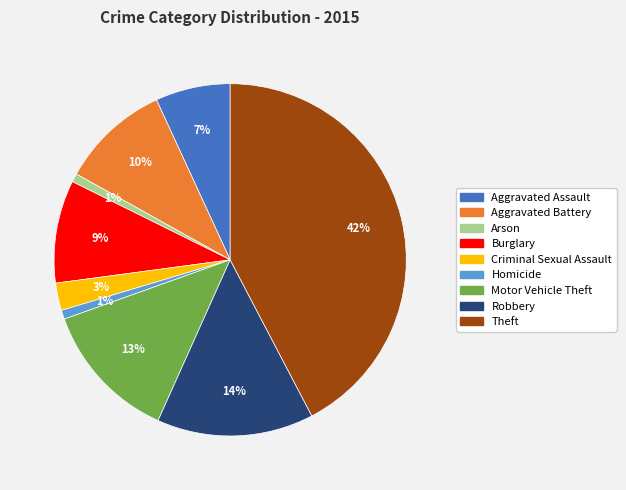

To the nearest percent, what is the combined percentage of Aggravated Battery and Arson?

11%